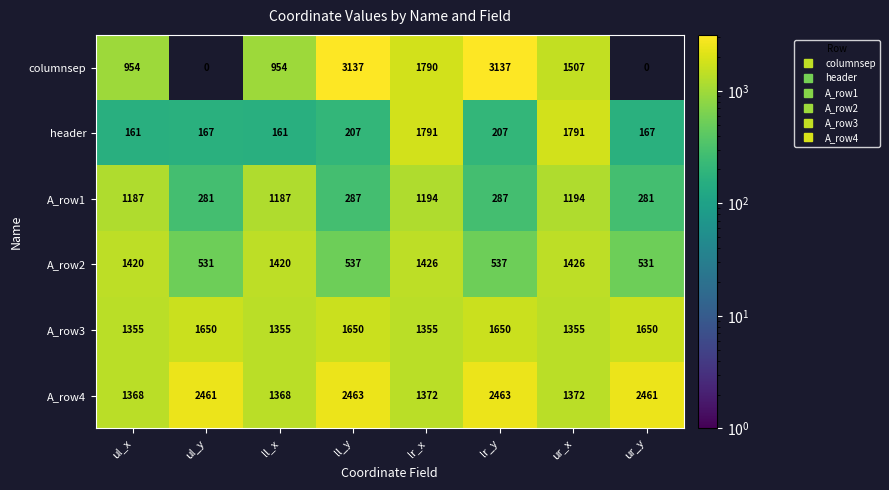

Is it true that A_row1 equals 160 at ur_y?

False